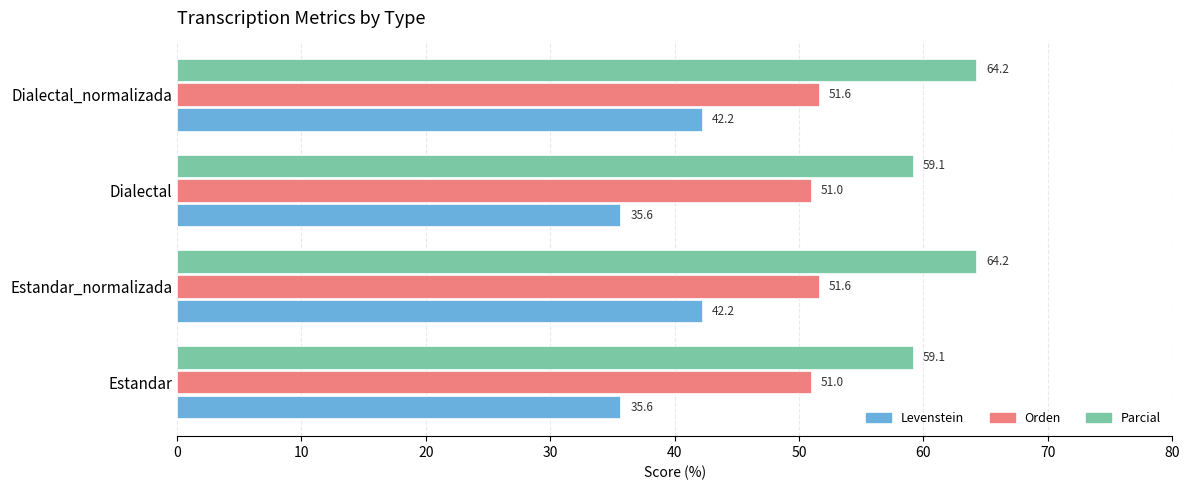

At how many categories does at least one series exceed 42?

4